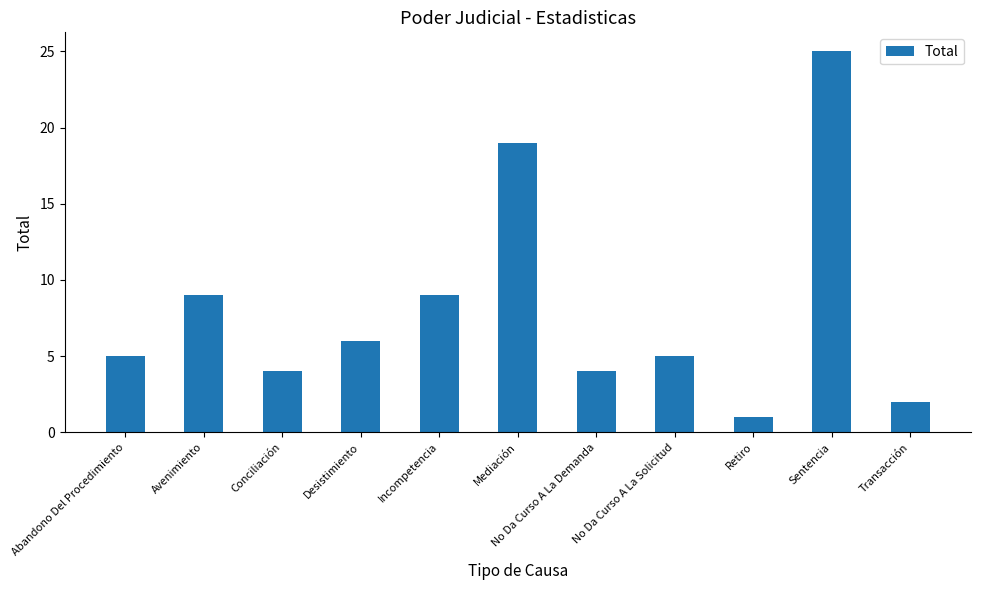

What is the smallest value displayed?

1